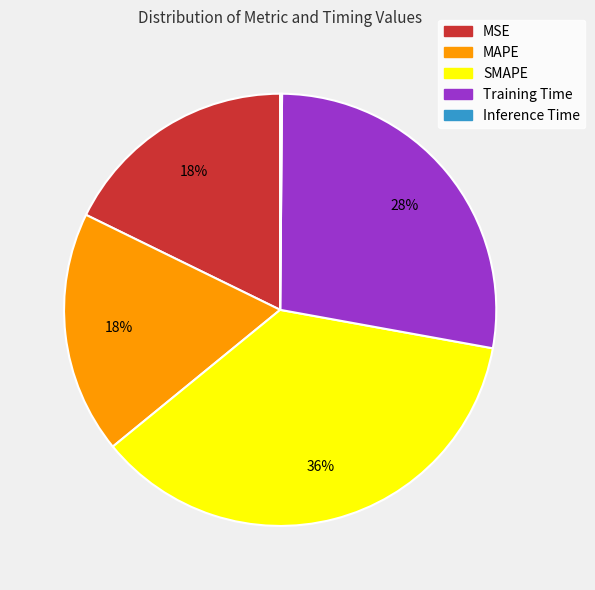

To the nearest percent, what is the average slice percentage?

20%